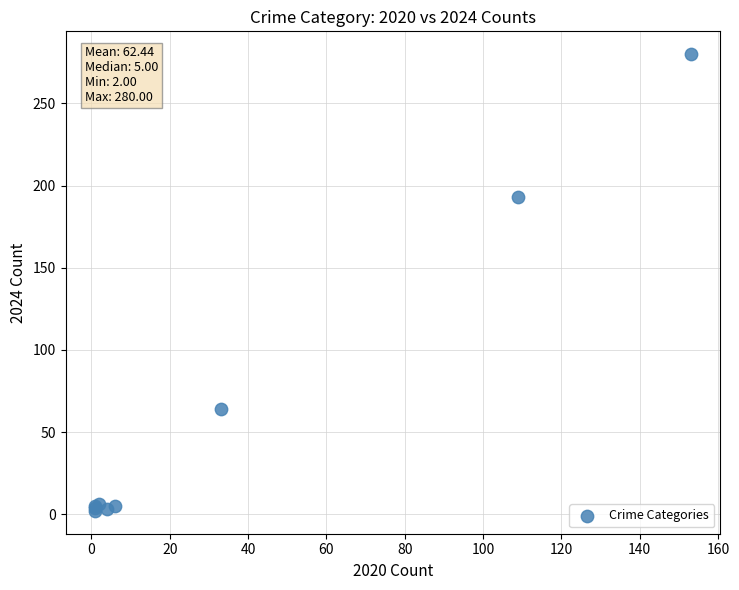

What Y value in the scatter plot is closest to 141?

193